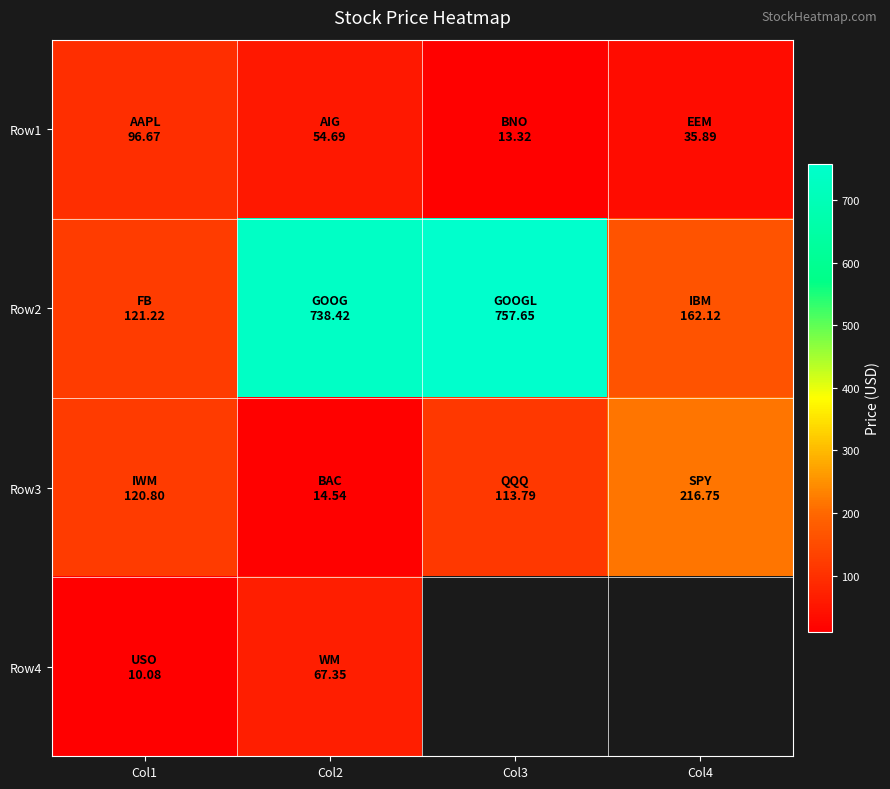

What is the minimum value for Row3?

14.5